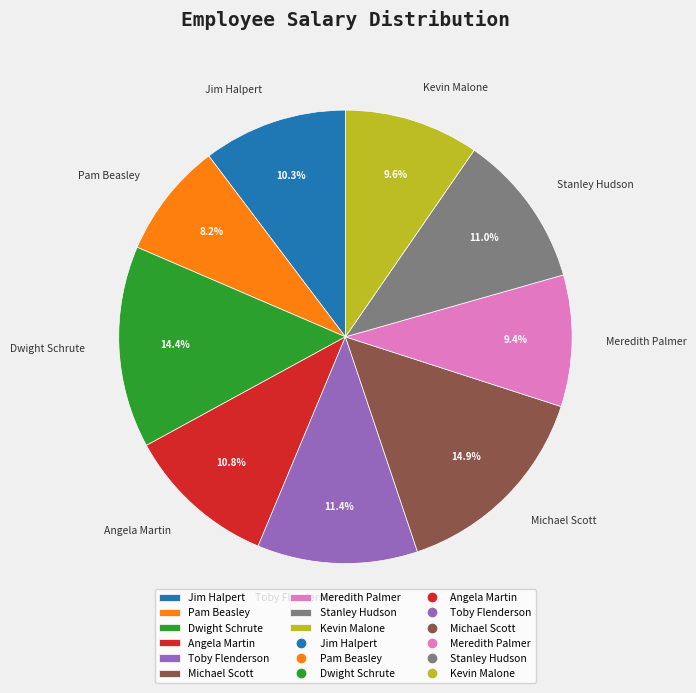

What is the smallest slice in the pie chart?

Pam Beasley